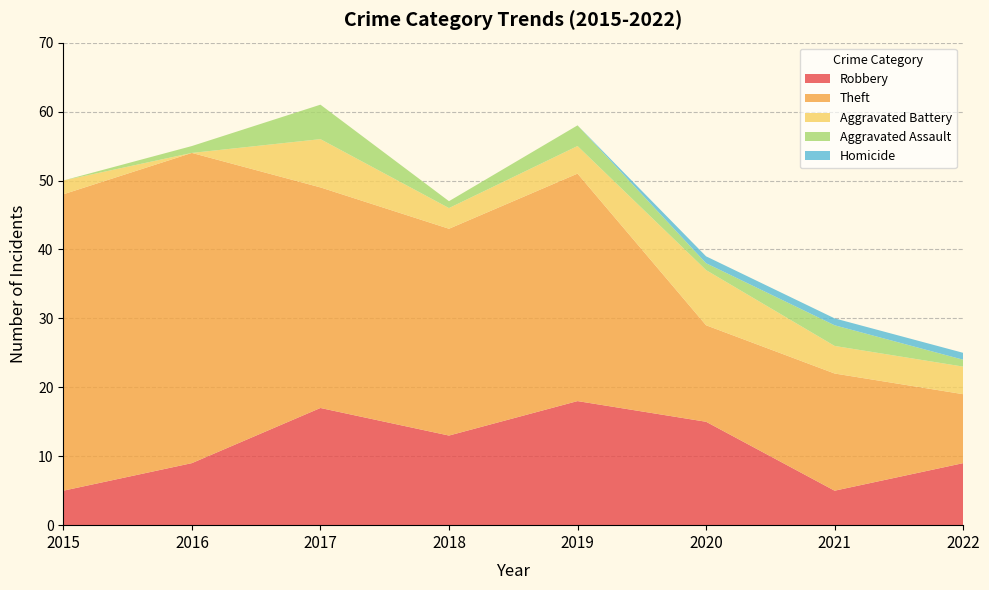

Reading left to right, transcribe all the data shown in this chart.

Robbery: 2015=5	2016=9	2017=17	2018=13	2019=18	2020=15	2021=5	2022=9
Theft: 2015=43	2016=45	2017=32	2018=30	2019=33	2020=14	2021=17	2022=10
Aggravated Battery: 2015=2	2016=0	2017=7	2018=3	2019=4	2020=8	2021=4	2022=4
Aggravated Assault: 2015=0	2016=1	2017=5	2018=1	2019=3	2020=1	2021=3	2022=1
Homicide: 2015=0	2016=0	2017=0	2018=0	2019=0	2020=1	2021=1	2022=1